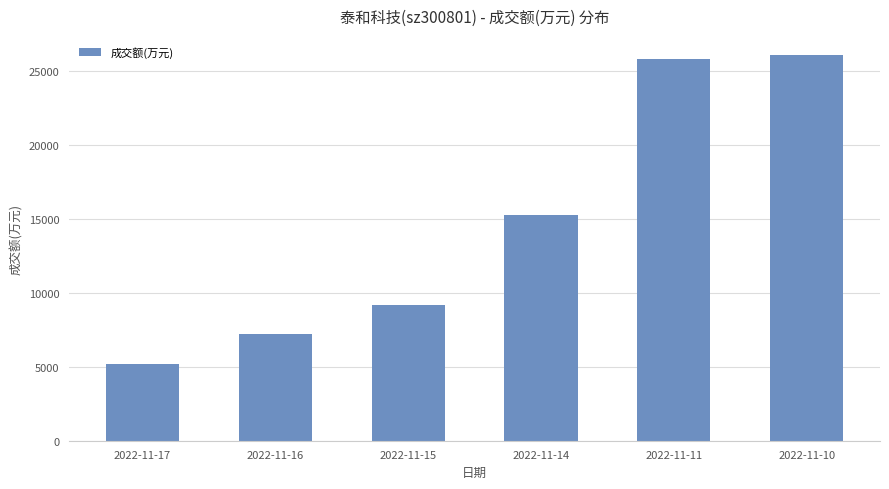

Does the chart contain any negative values?

No